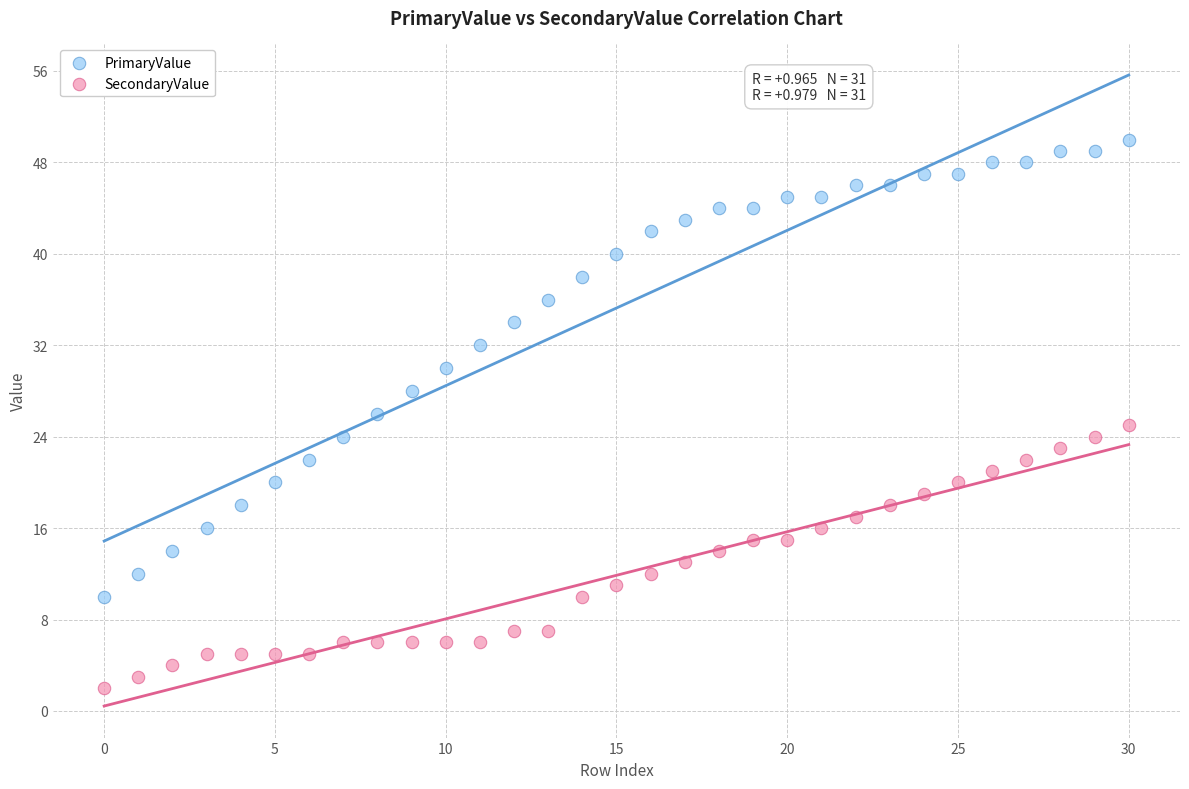

What are all the series names shown in the legend?

PrimaryValue, SecondaryValue